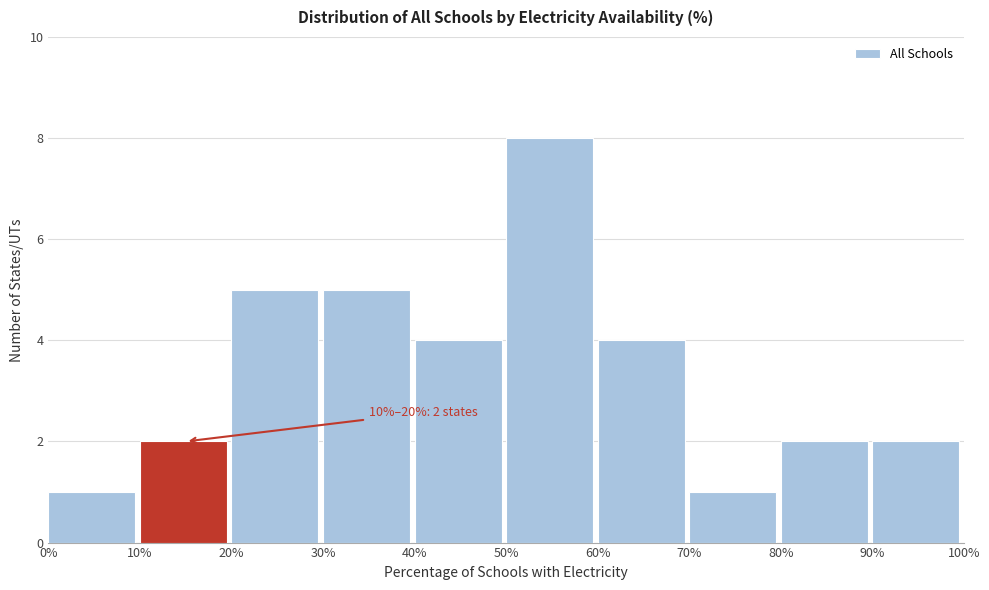

Over which range of the x-axis is the bar tallest?

50% to 60%